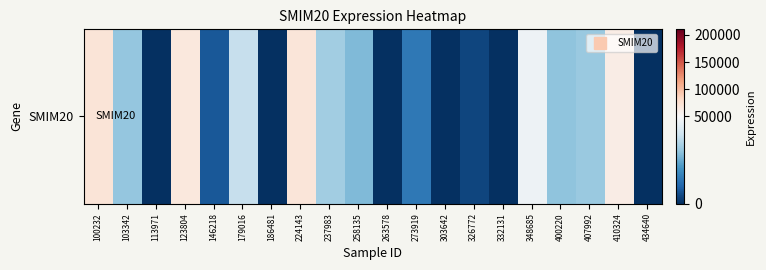

Is it true that the value at 123804 is 112305?

False